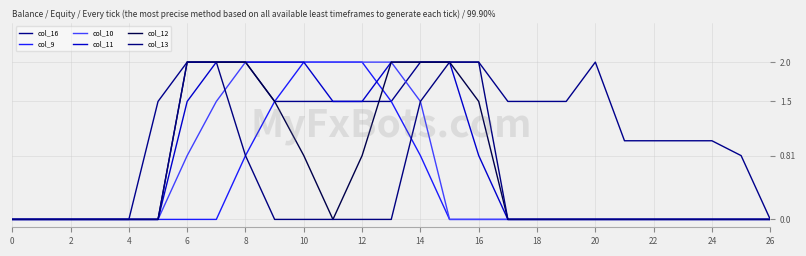

Is this an area chart (filled region under the line)?

No